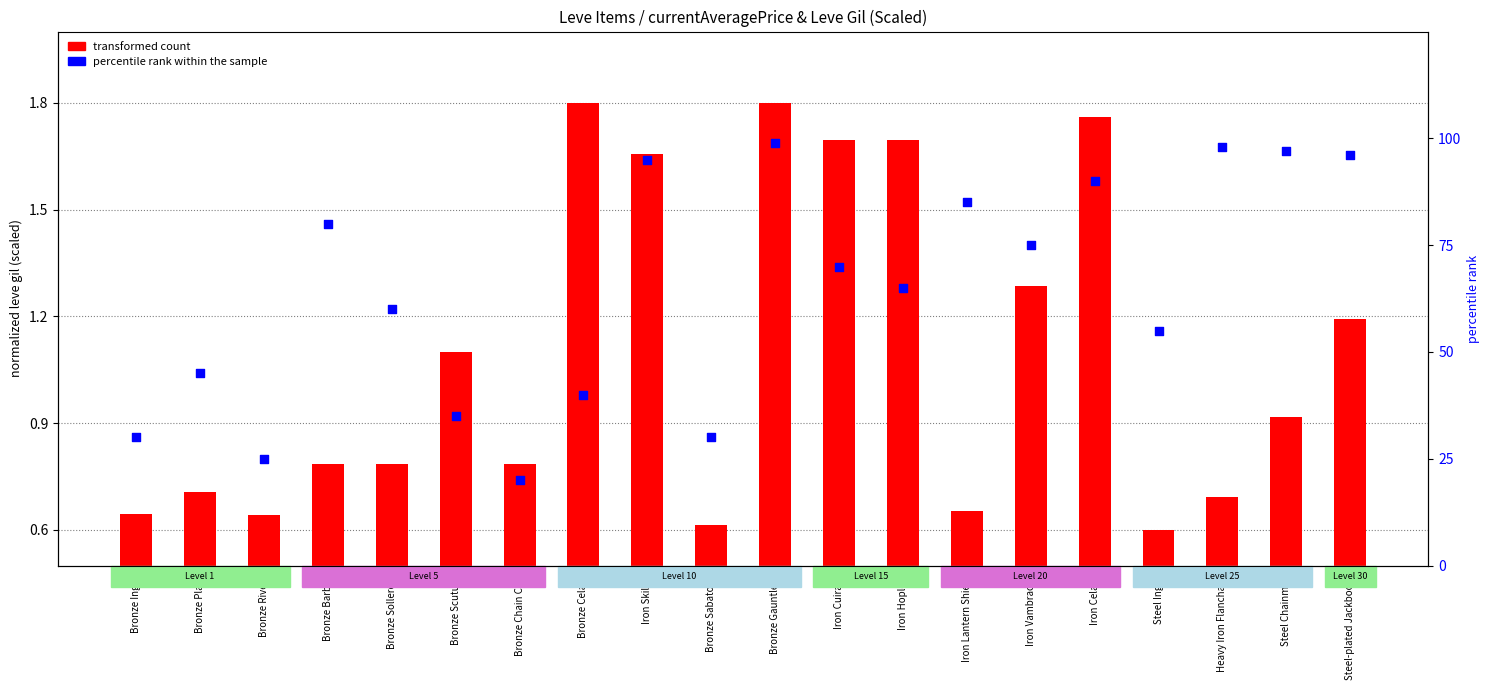

Which series has the widest spread of Y values?

percentile rank within the sample